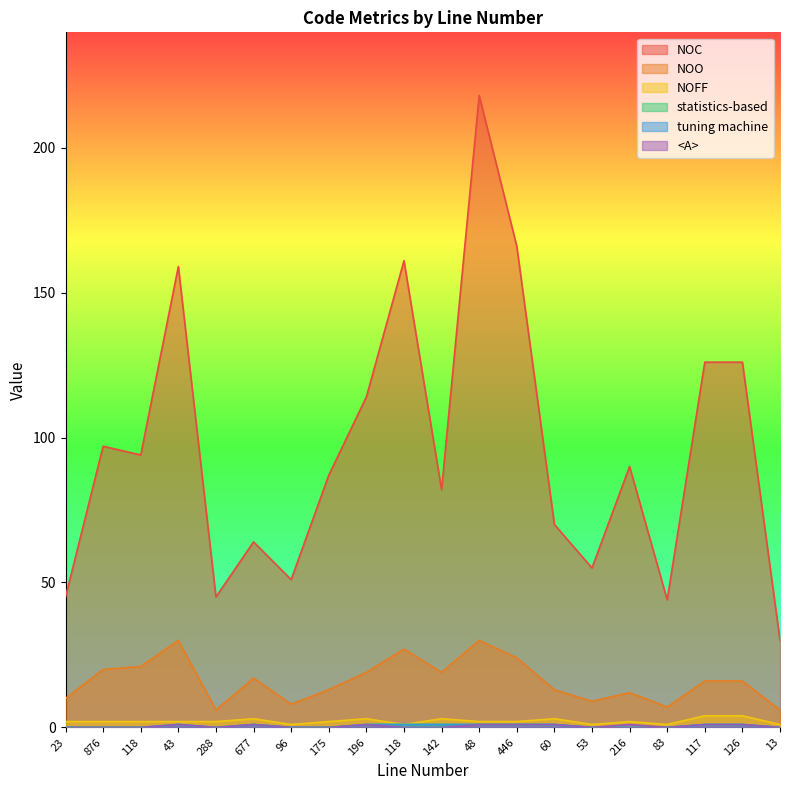

What is the label of the 9th point from the right?

48